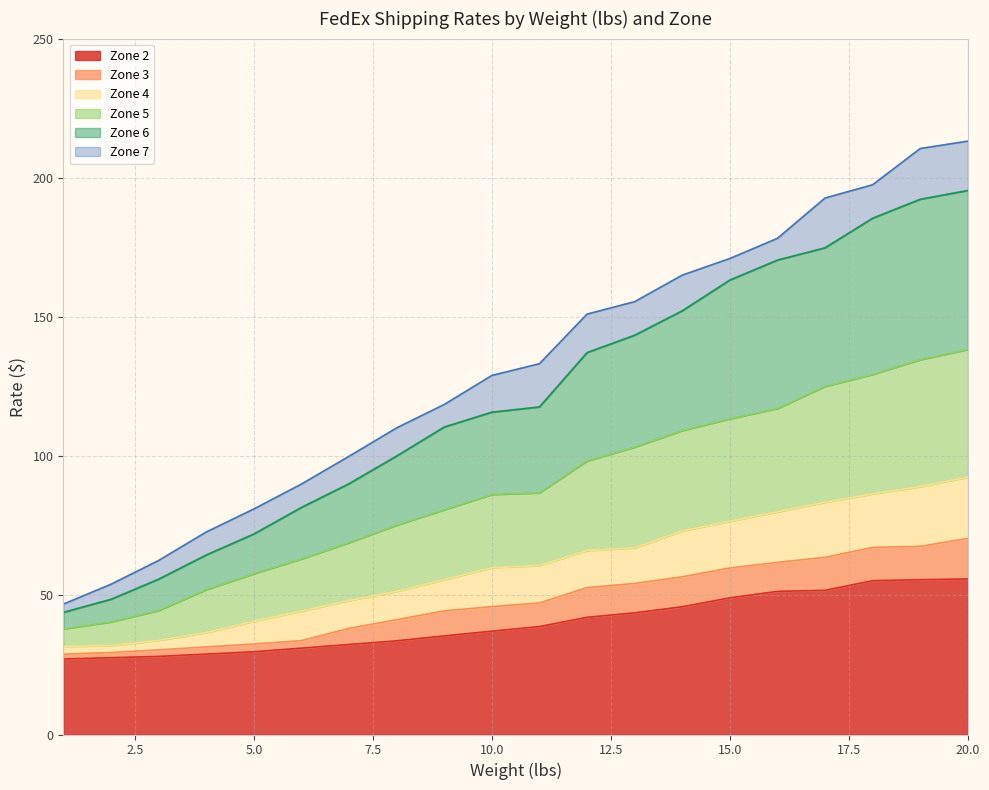

What is the total value across all series at 20.0?

213.2